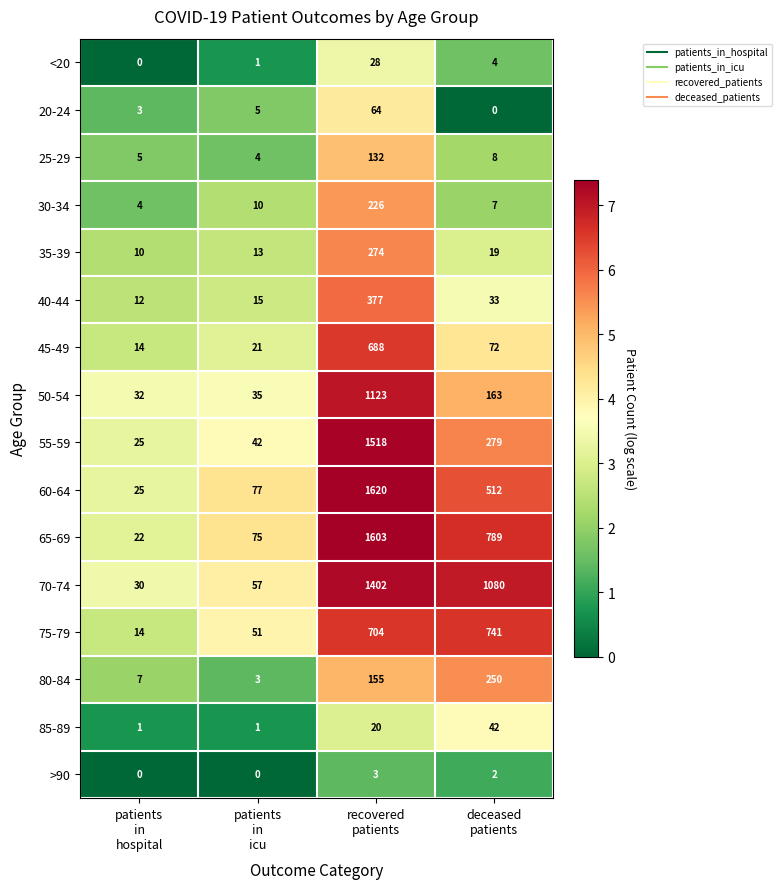

What is the spread (max minus min) of values at recovered
patients?

1617